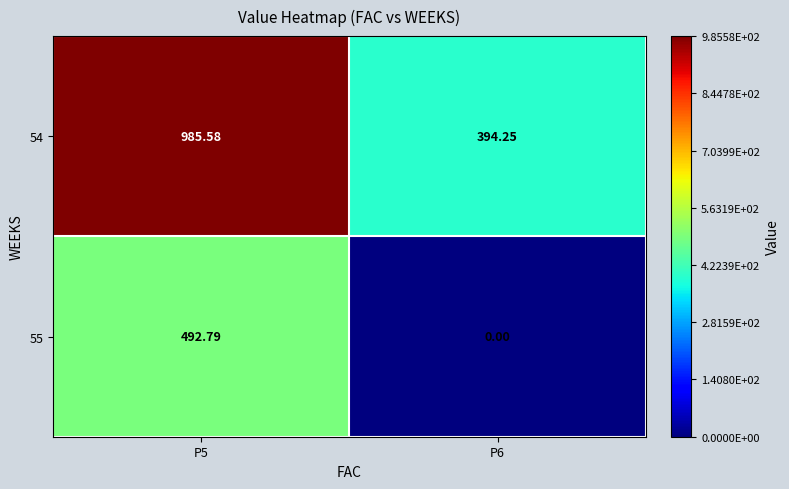

Is the value of 54 at P6 greater than the value of 55 at P5?

No